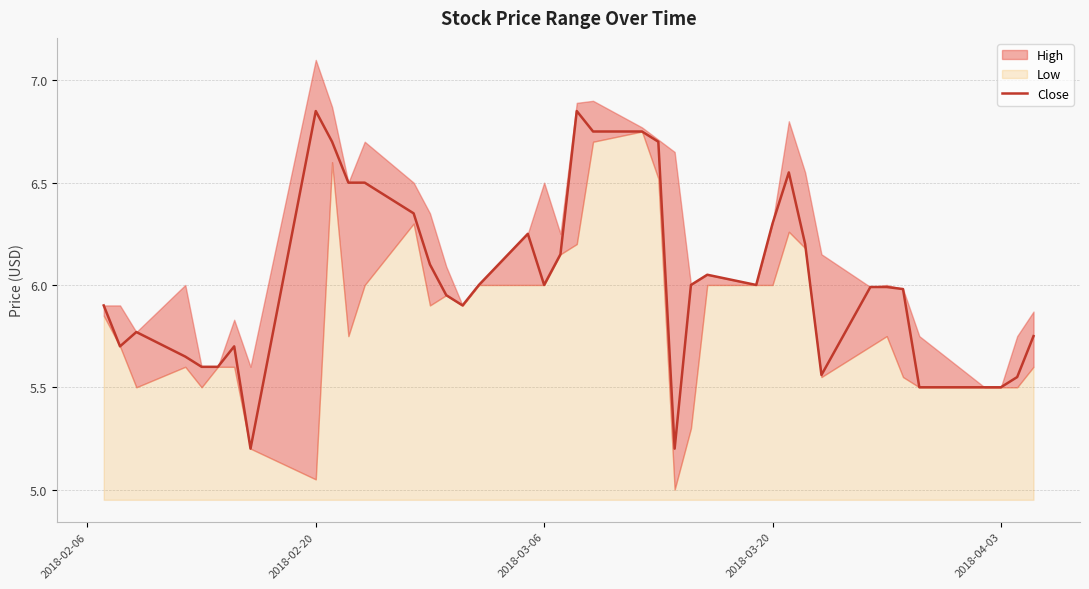

Is it true that Close equals 1.8 at 2018-03-20?

False